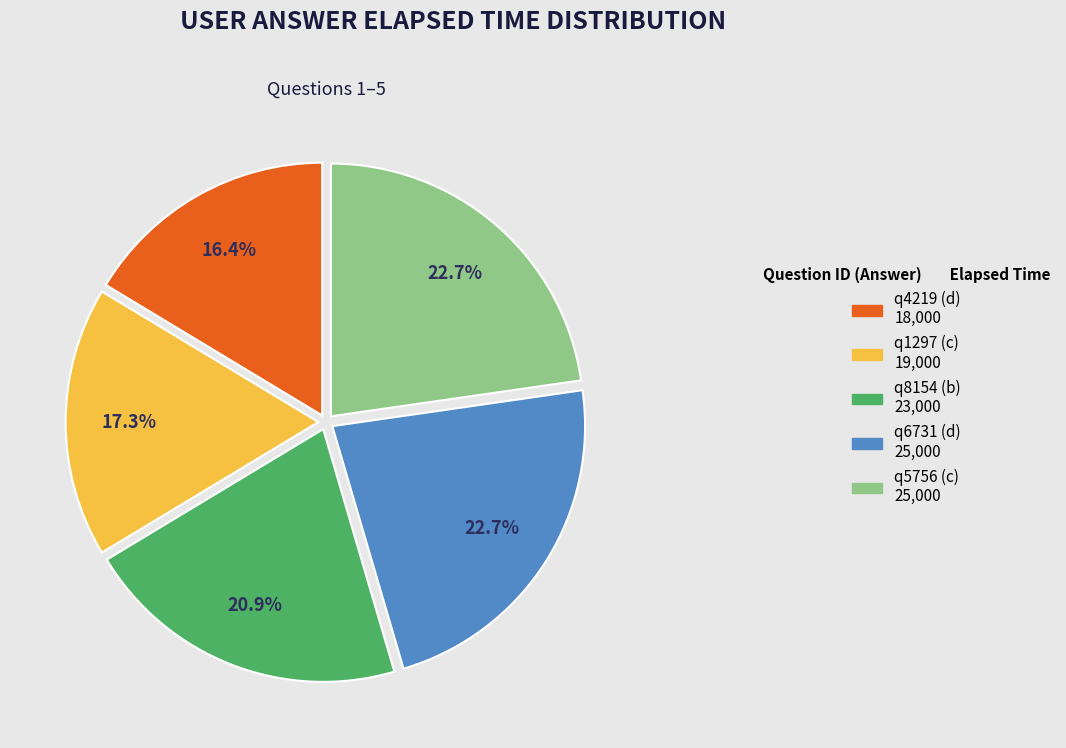

True or false: q1297 (c) accounts for 17% of the total.

True